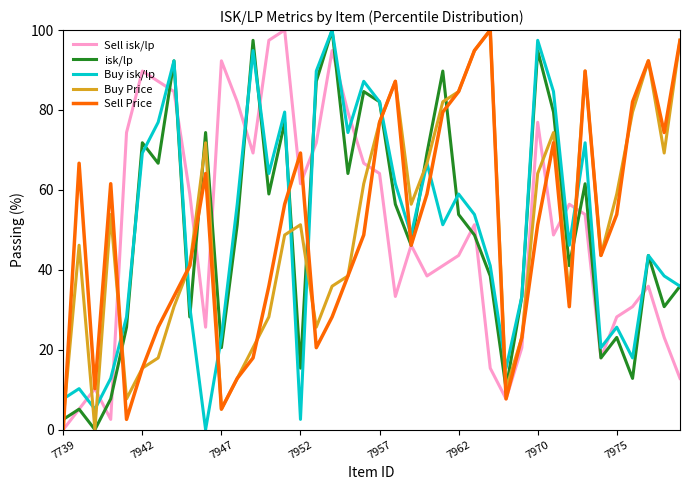

What is the highest value of the Sell isk/lp series?

100.0